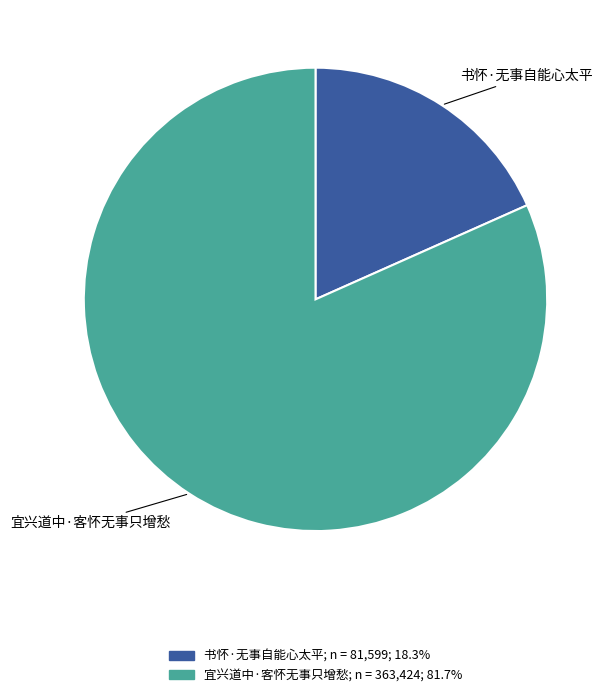

Which slice represents more than half of the pie?

宜兴道中·客怀无事只增愁